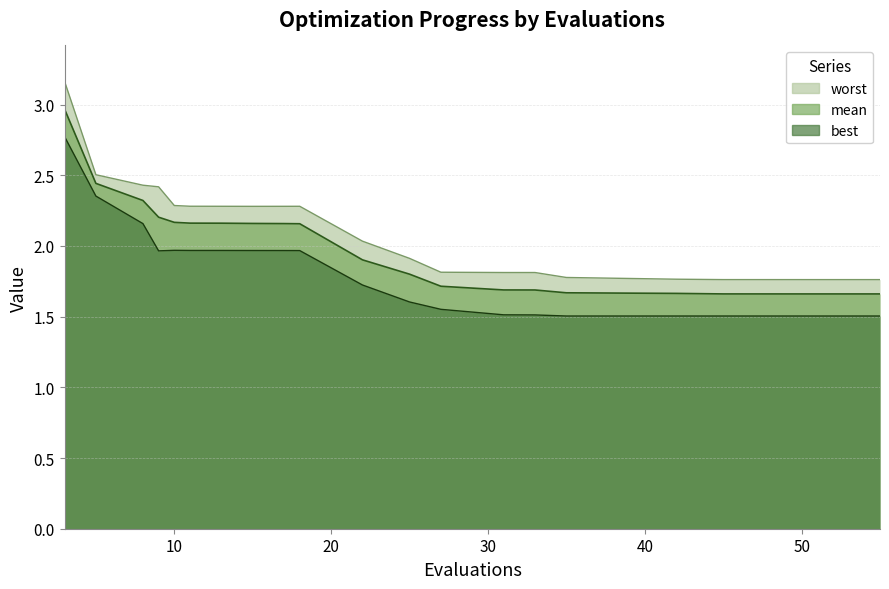

Reading left to right, transcribe all the data shown in this chart.

mean: 3.0	2.4	2.3	2.2	2.2	2.2	2.2	2.2	2.2	2.2	1.9	1.8	1.7	1.7	1.7	1.7	1.7	1.7	1.7	1.7
best: 2.8	2.4	2.2	2.0	2.0	2.0	2.0	2.0	2.0	2.0	1.7	1.6	1.6	1.5	1.5	1.5	1.5	1.5	1.5	1.5
worst: 3.2	2.5	2.4	2.4	2.3	2.3	2.3	2.3	2.3	2.3	2.0	1.9	1.8	1.8	1.8	1.8	1.8	1.8	1.8	1.8